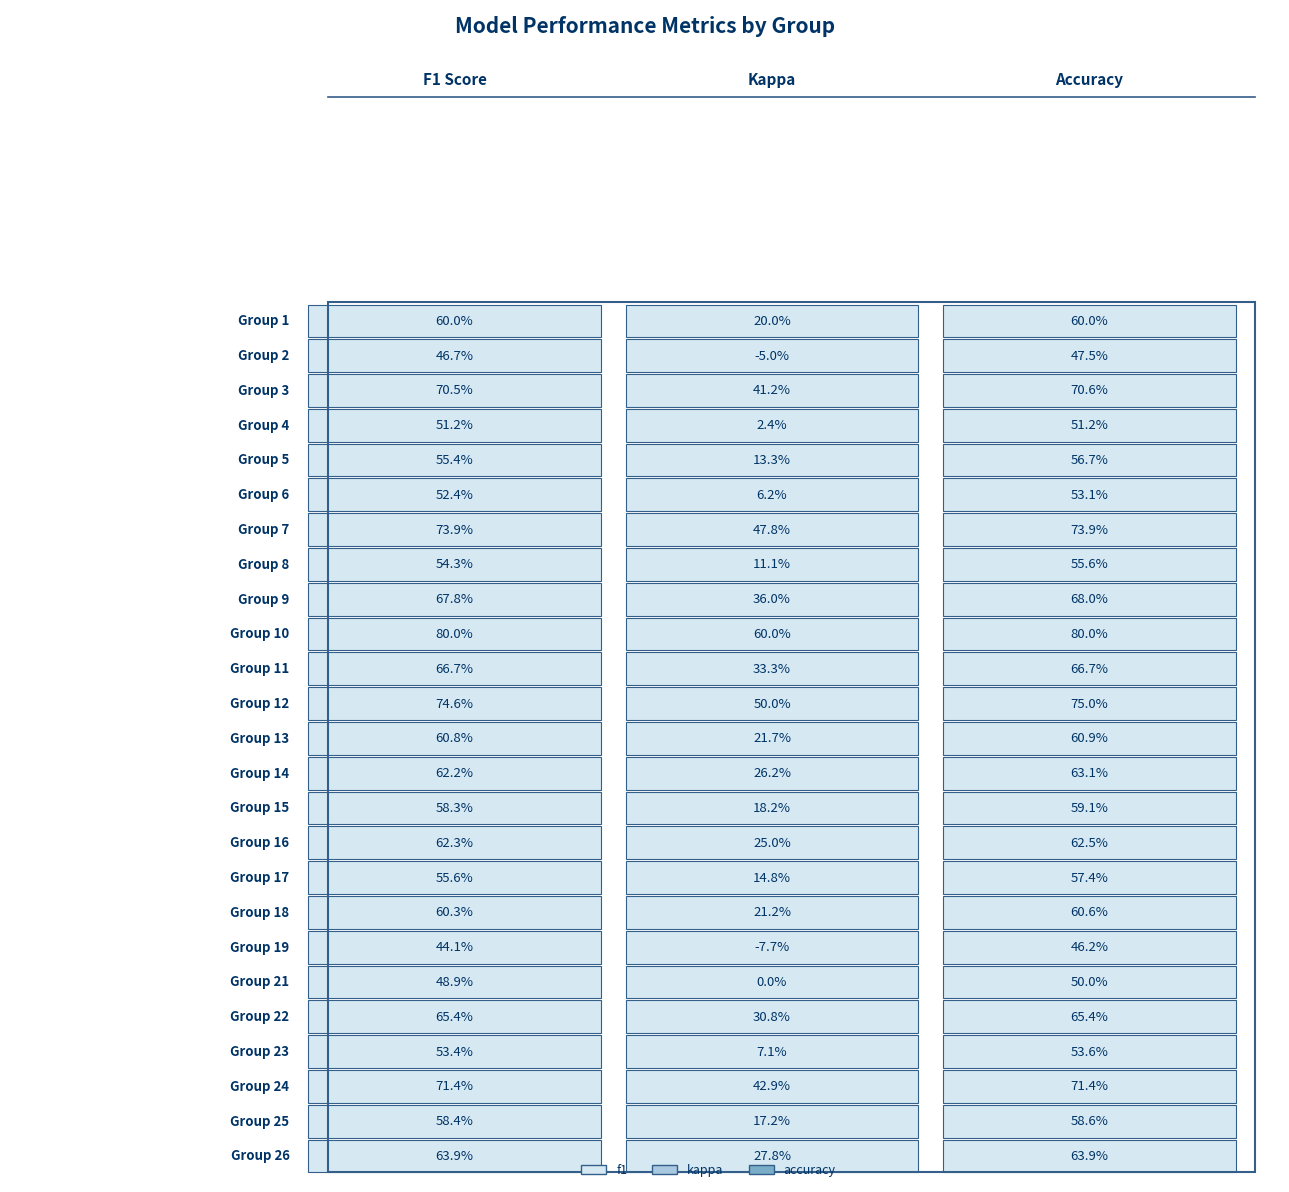

Is this an area chart (filled region under the line)?

No